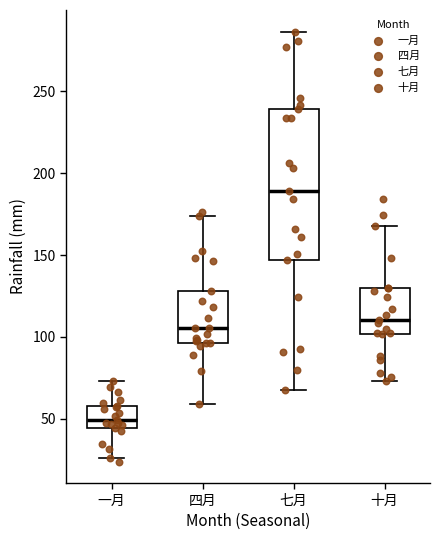

Which box is the tallest, from its lower edge to its upper edge?

七月